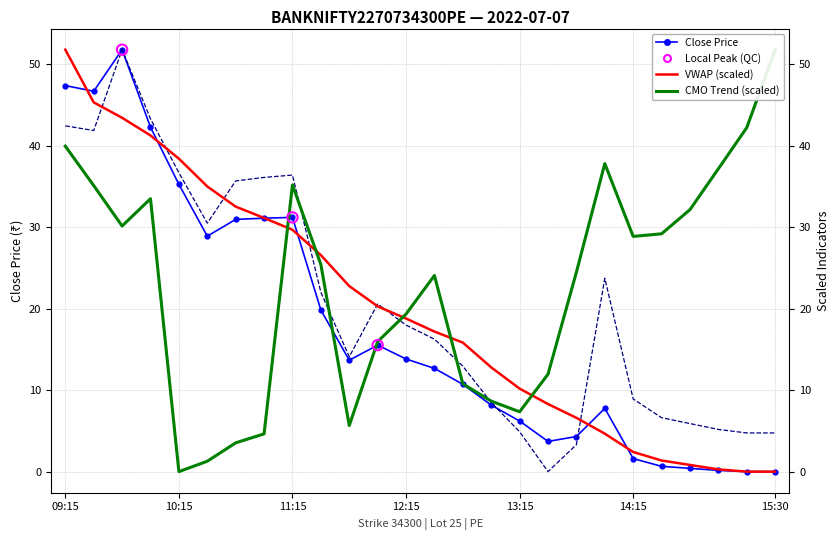

What is the total value across all series at 12:30?

70.3